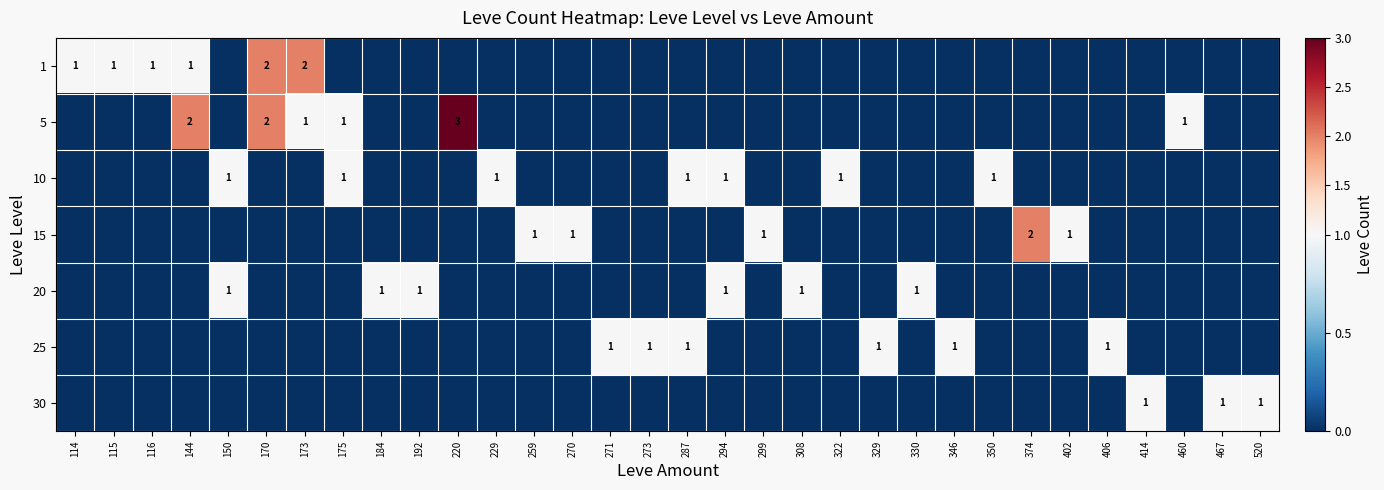

Is it true that 5 equals 3 at 144?

False